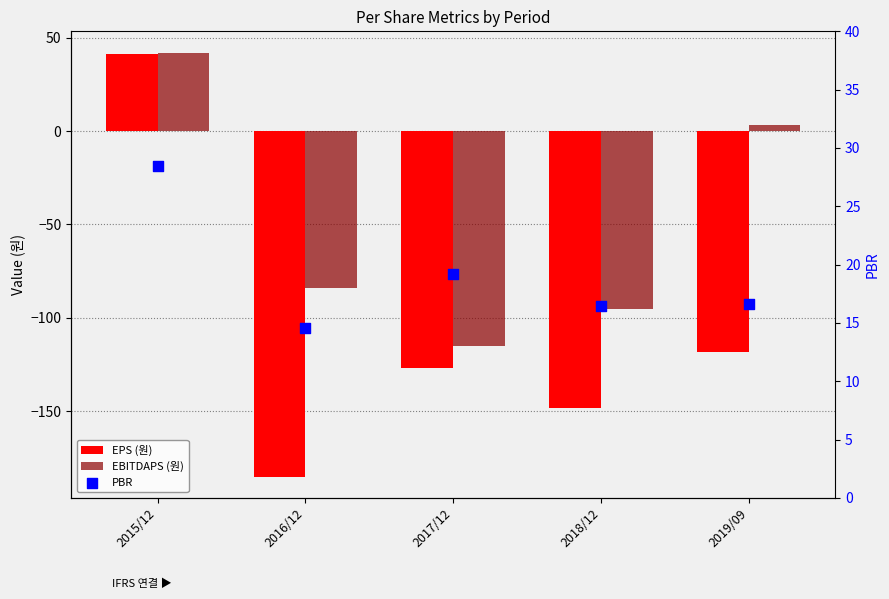

What is the total value across all series at 2018/12?

-226.5